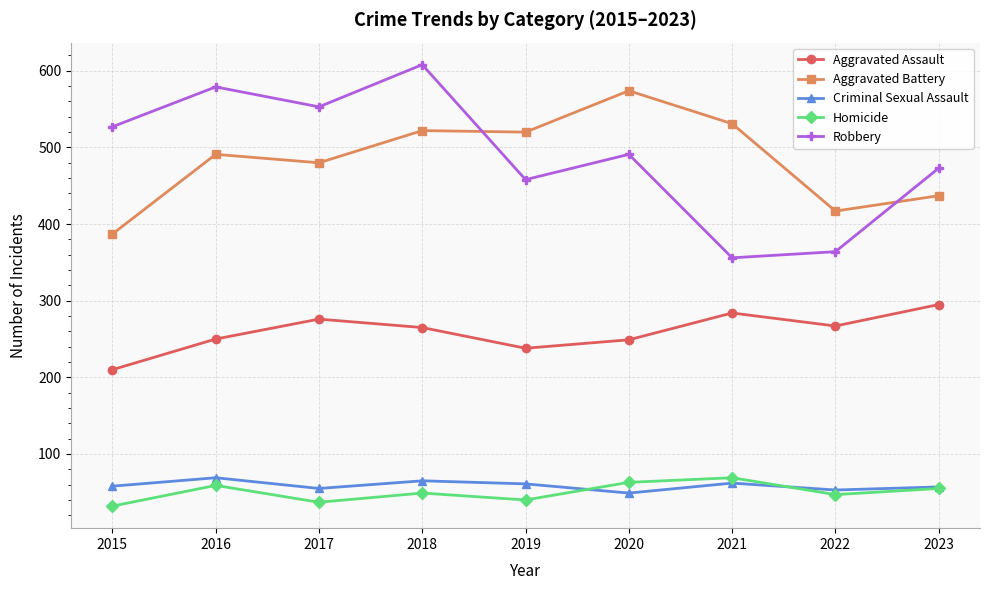

What is the spread (max minus min) of values at 2019?

480